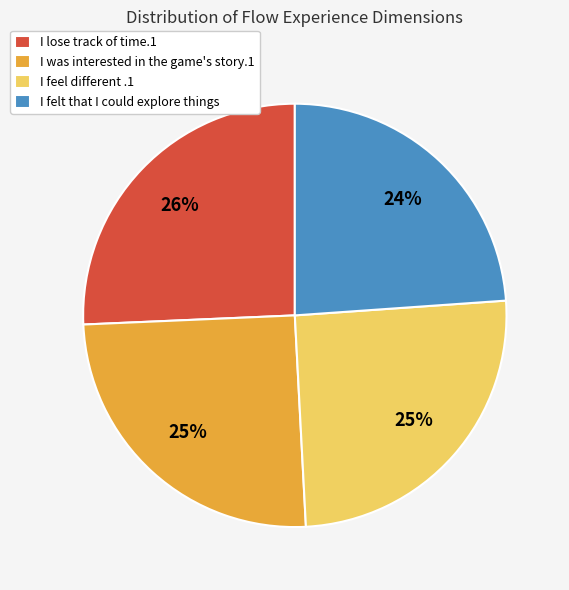

Combined, do I was interested in the game's story.1 and I felt that I could explore things account for over 50%?

No